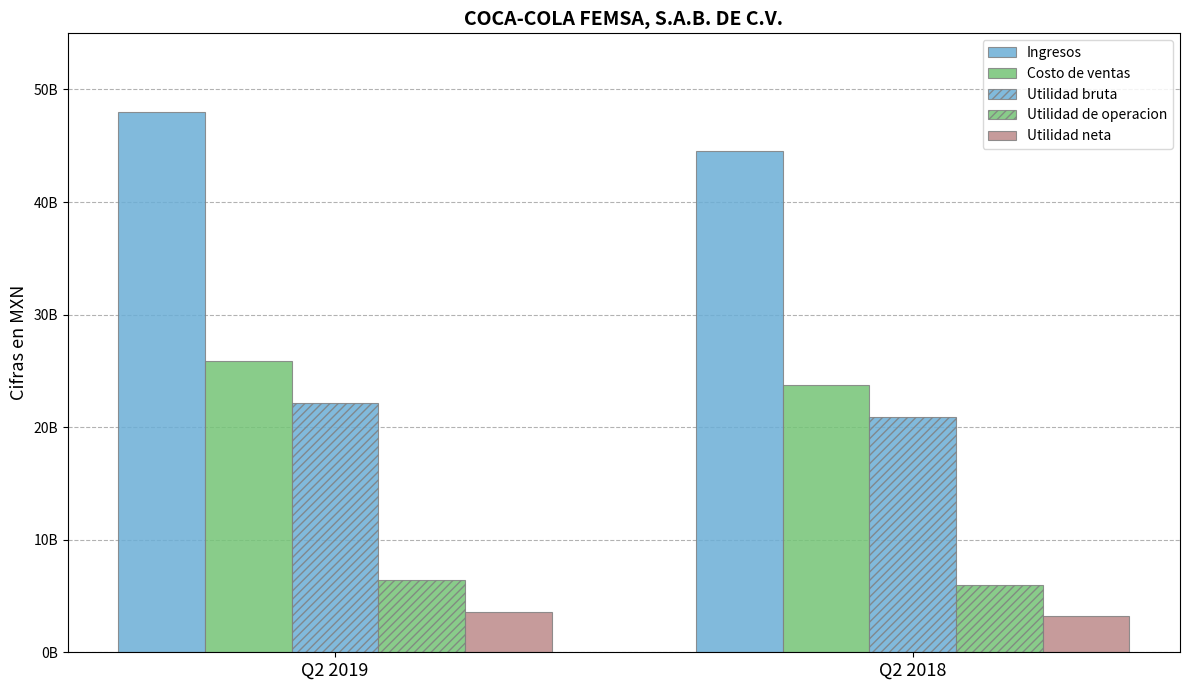

Is it true that Costo de ventas equals 6786773285 at Q2 2018?

False